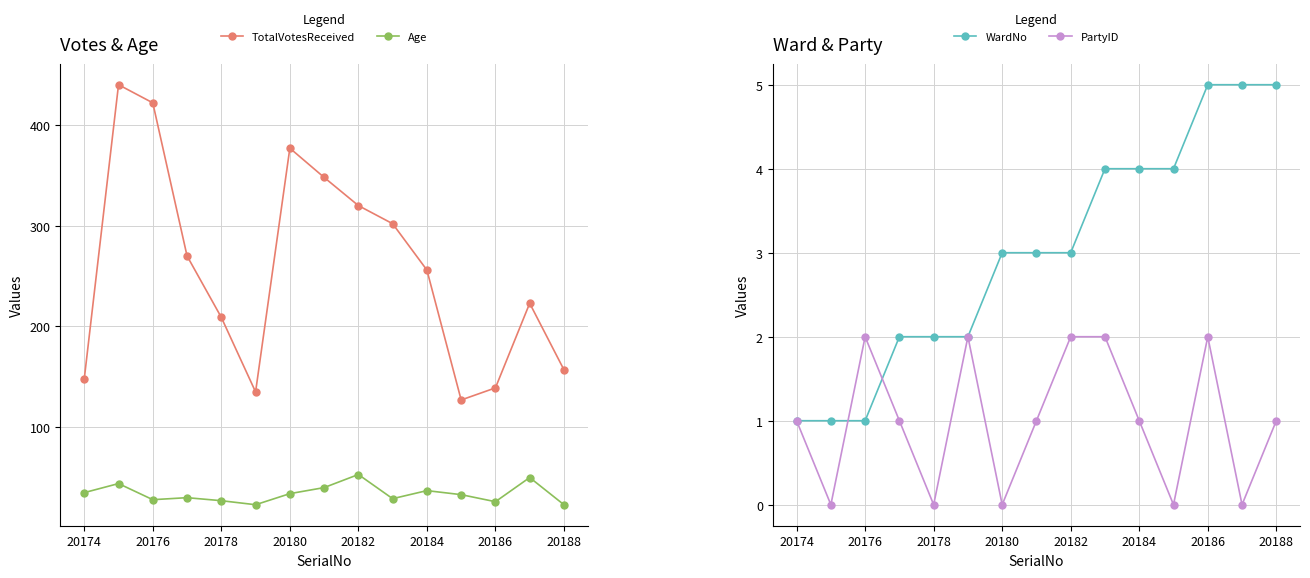

List the series in order of their peak value, lowest first.

PartyID, WardNo, Age, TotalVotesReceived